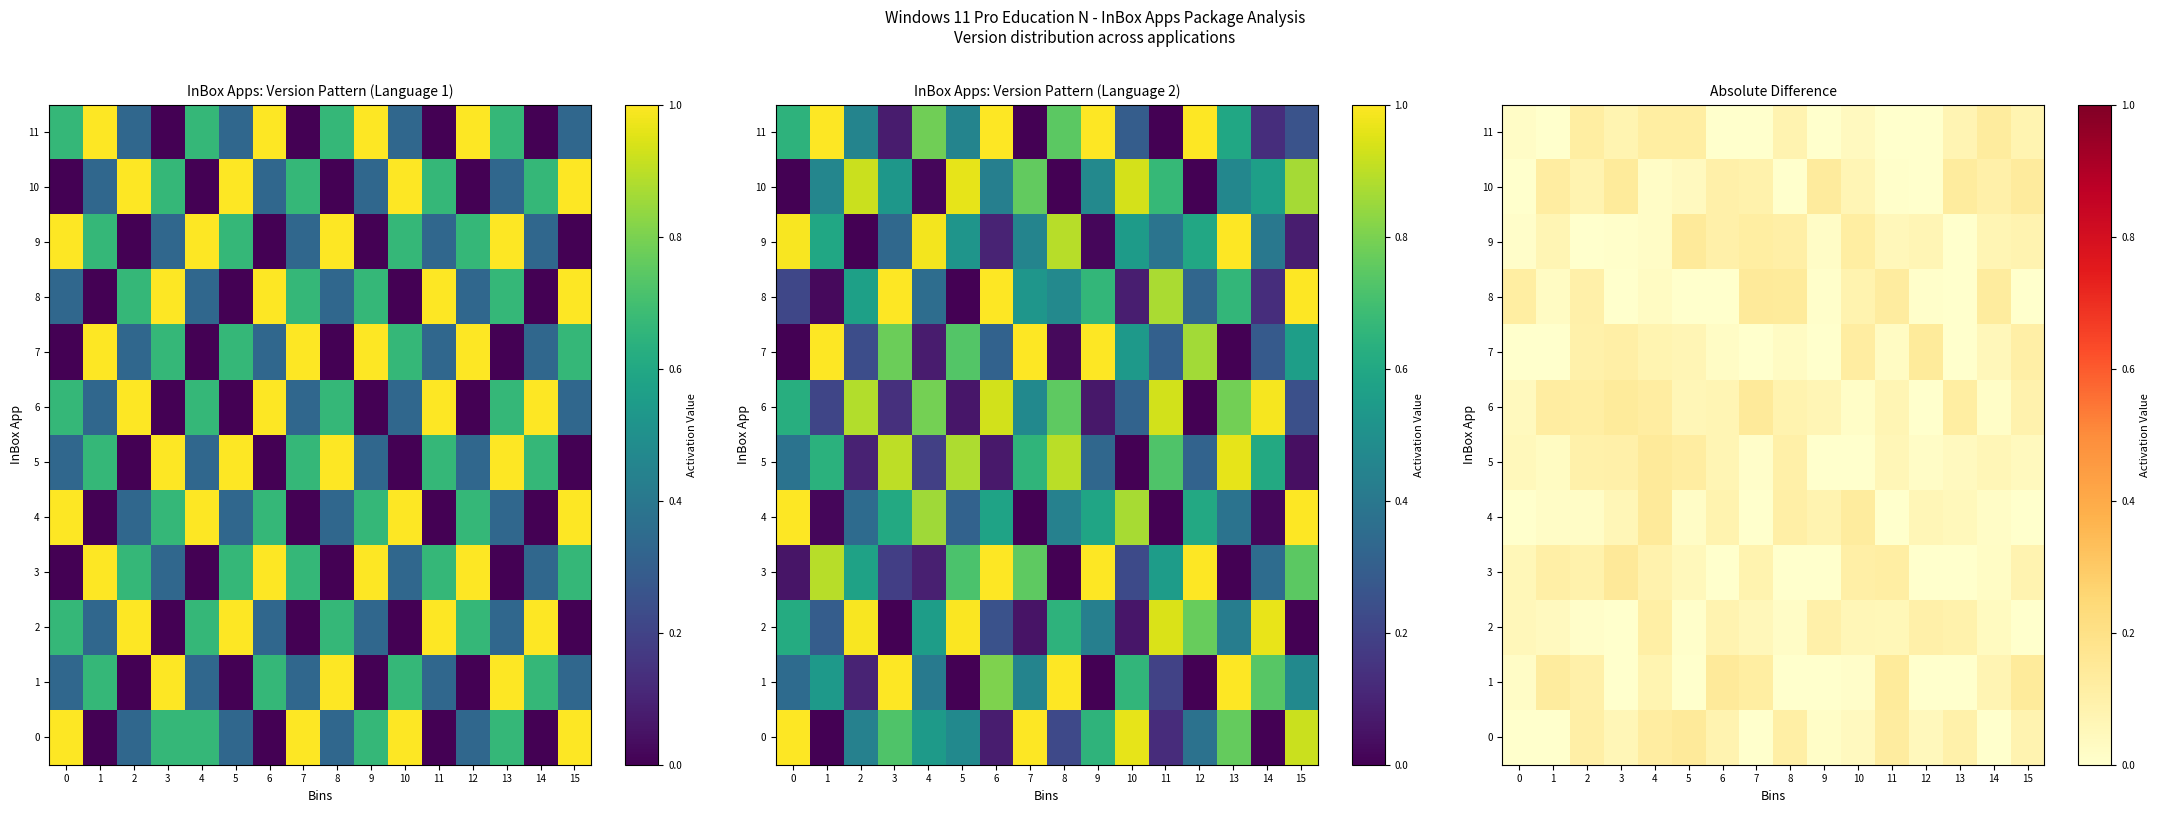

At 12, list the series in order from largest to smallest.

7, 2, 9, 4, 0, 5, 8, 1, 3, 6, 10, 11